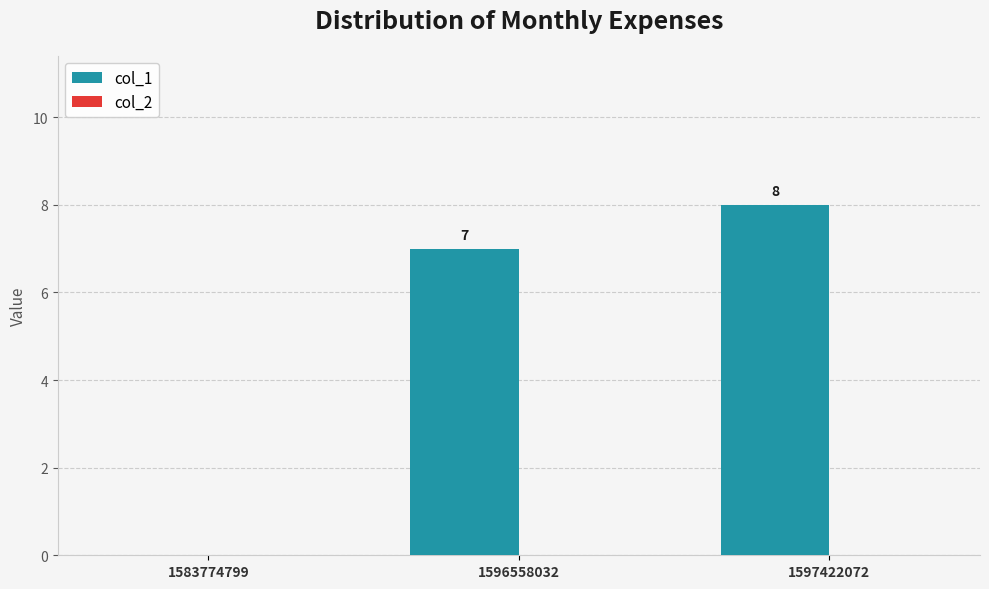

Reading left to right, list all the values displayed in this chart.

1583774799=0	1596558032=7	1597422072=8